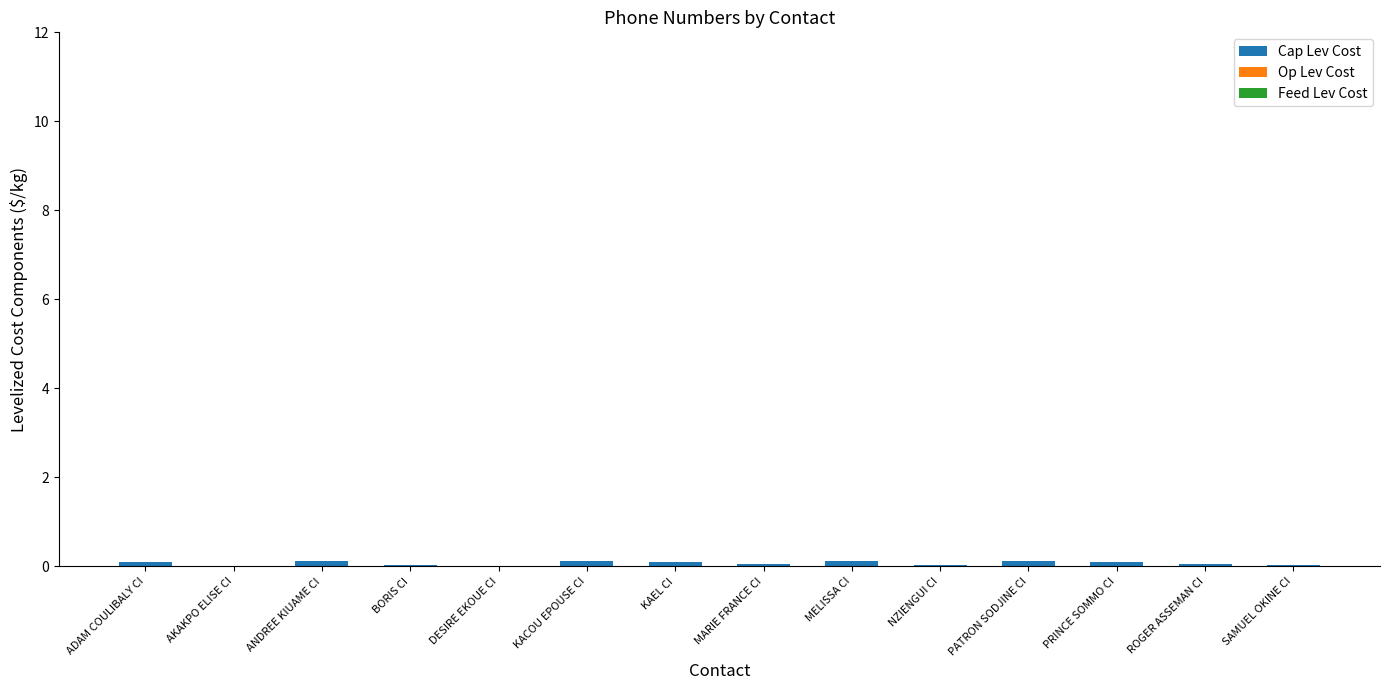

What is the total value across all series at PATRON SODJINE CI?

0.1